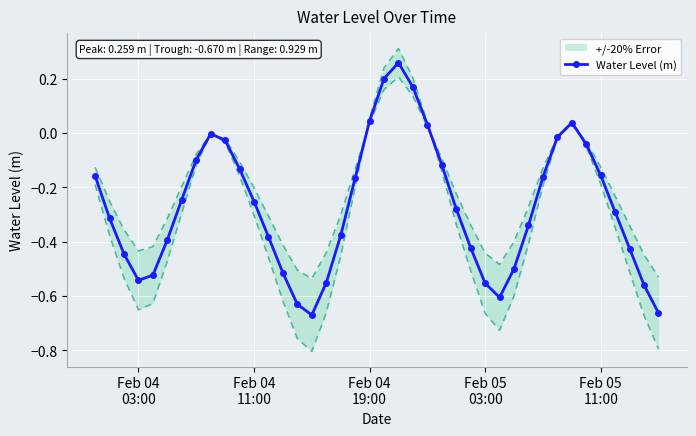

The value at Feb 04
11:00 is -0.1. True or false?

False